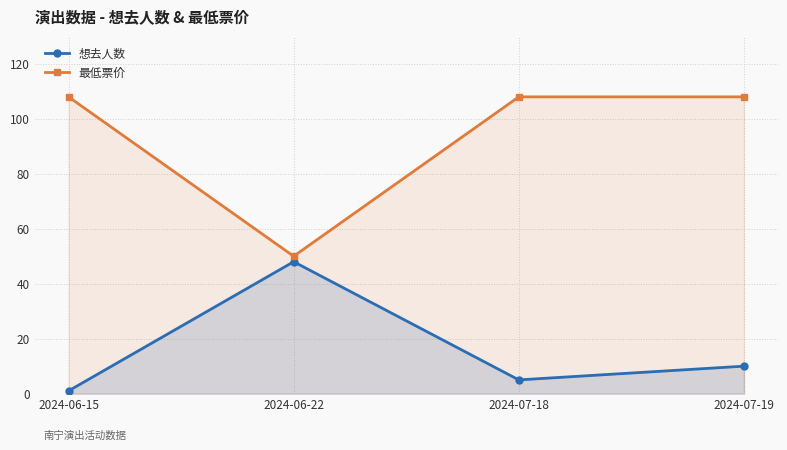

At how many categories does at least one series exceed 16?

4